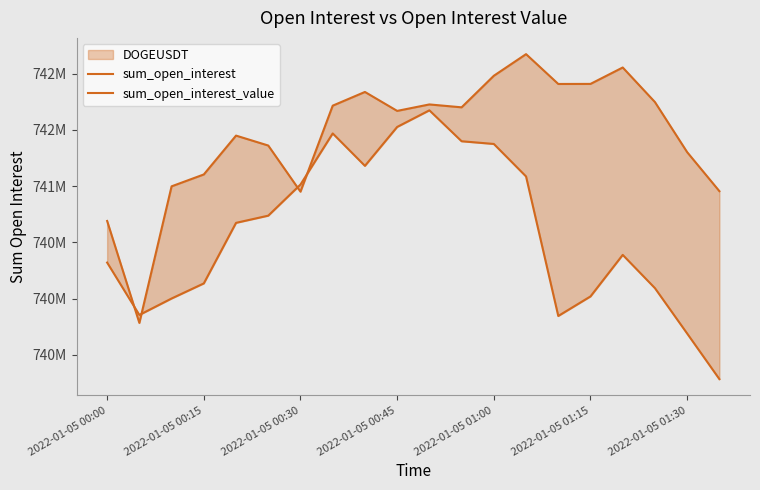

What are all the series names shown in the legend?

sum_open_interest, sum_open_interest_value